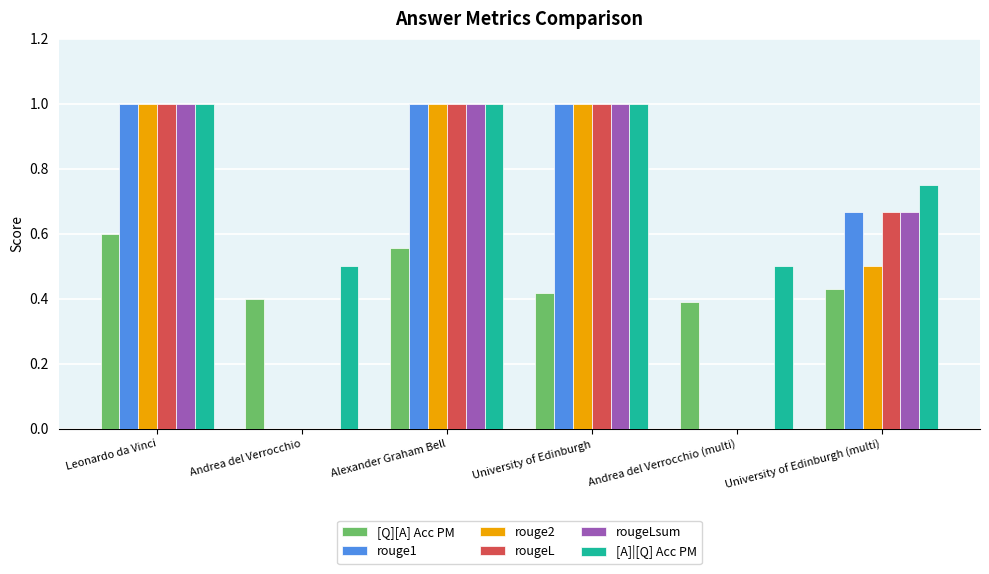

The [A]|[Q] Acc PM series shows 1.0 at University of Edinburgh. True or false?

True